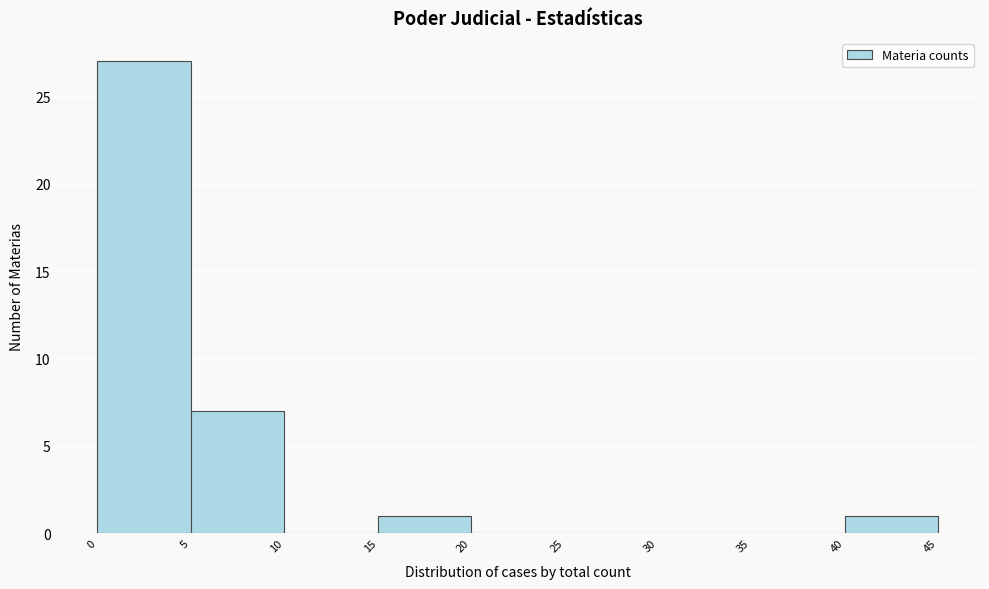

Reading left to right, transcribe this chart: for each bar, give the range it covers on the x-axis and its height. The values are not printed on the chart, so give them approximately, as read against the axis.

0 to 5: 27
5 to 10: 7
10 to 15: 0
15 to 20: 1
20 to 25: 0
25 to 30: 0
30 to 35: 0
35 to 40: 0
40 to 45: 1